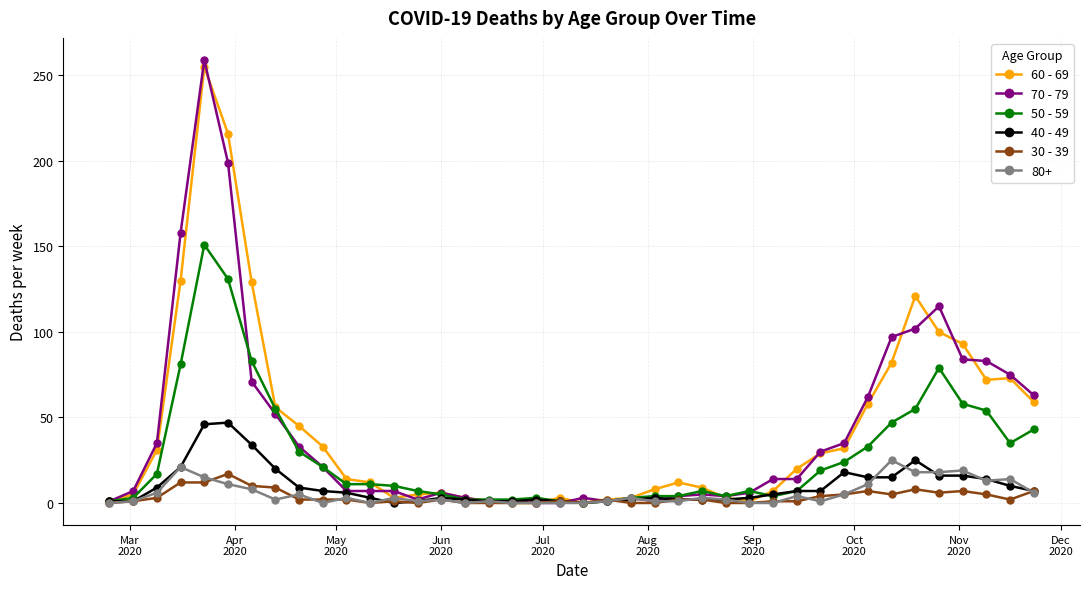

What is the greatest value displayed?

259